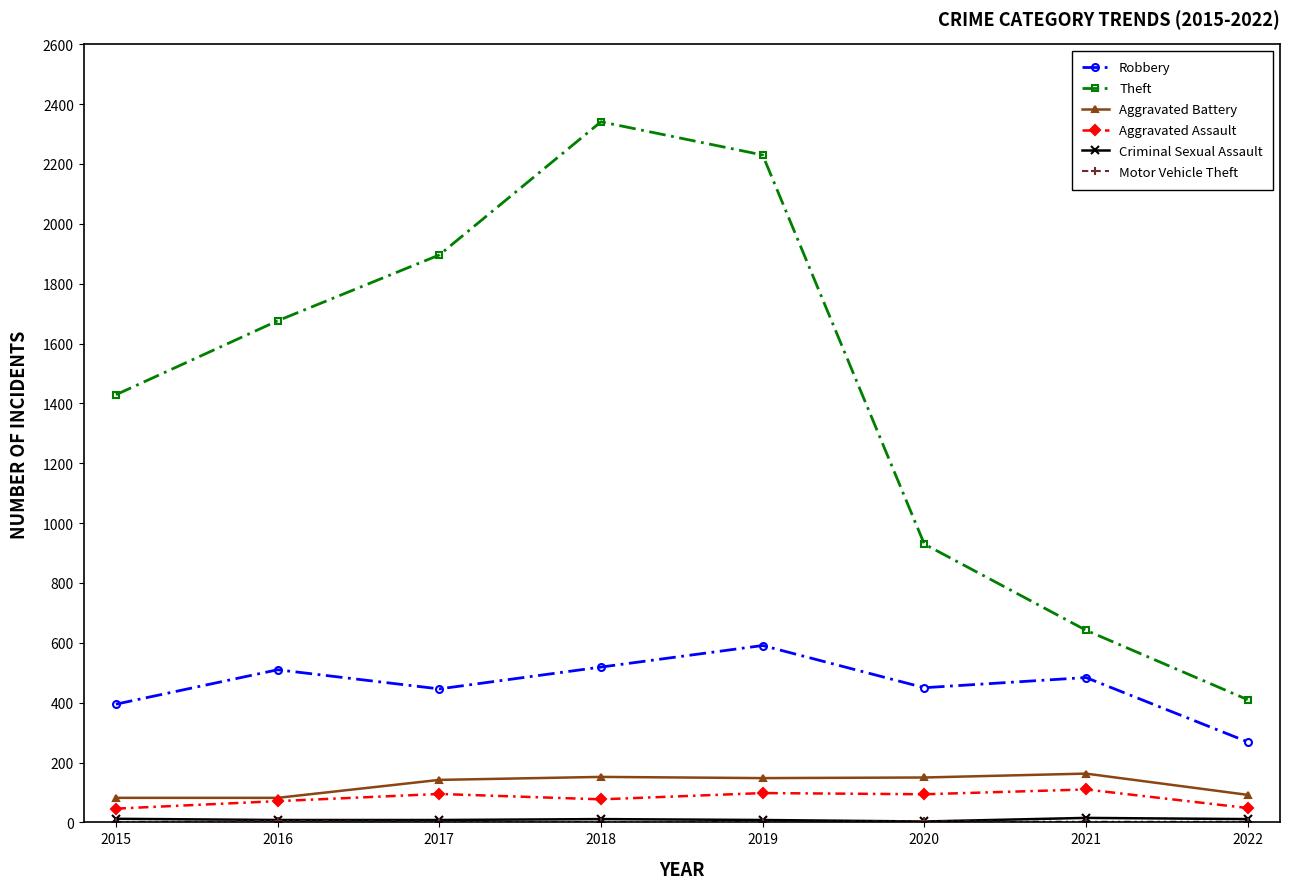

The value of Aggravated Assault at 2016 is 71. True or false?

True